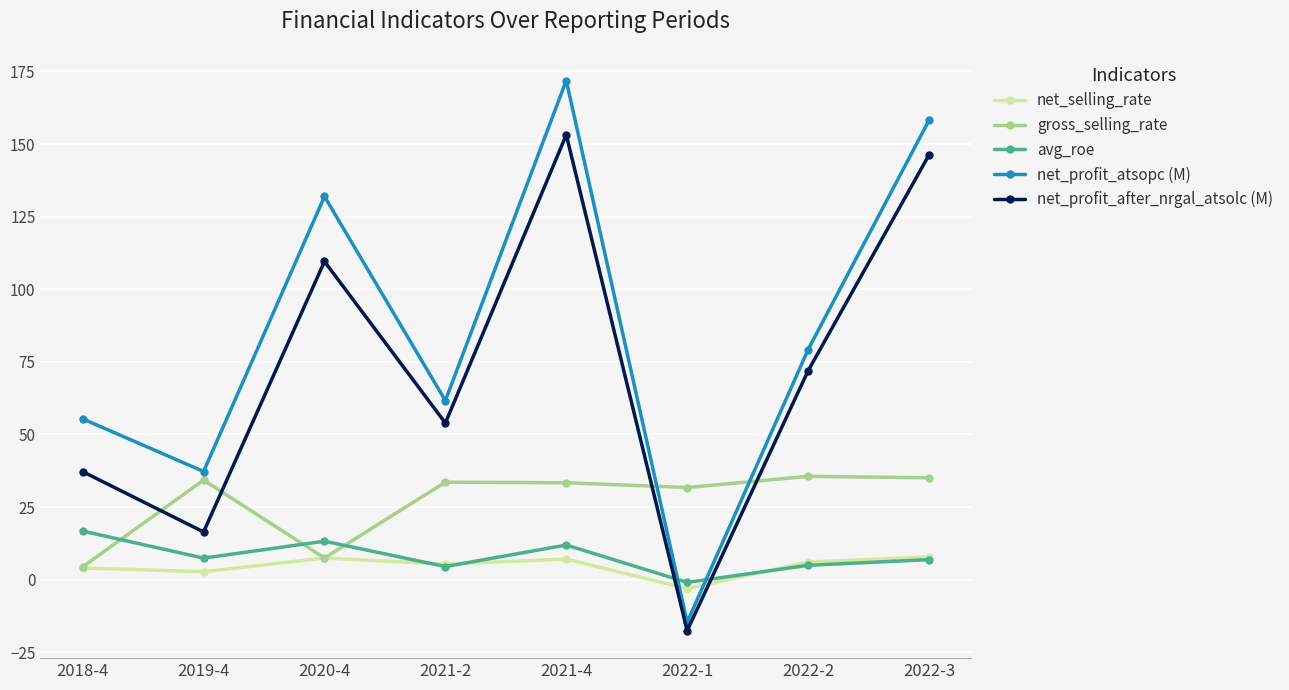

What is the sum of the gross_selling_rate values at 2018-4 and 2022-2?

40.0